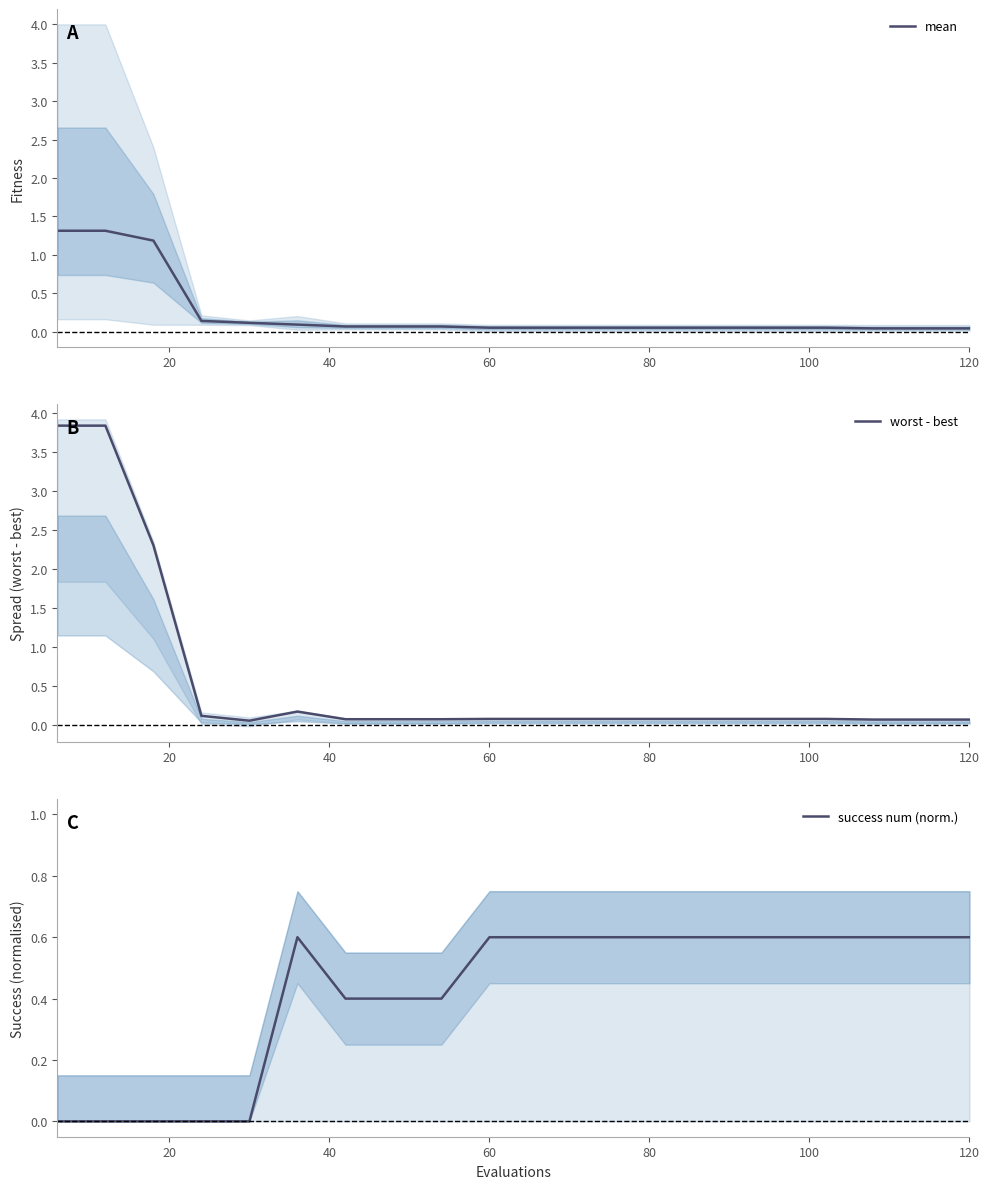

After their last crossing, which series has the higher values: success num (norm.) or worst - best?

success num (norm.)